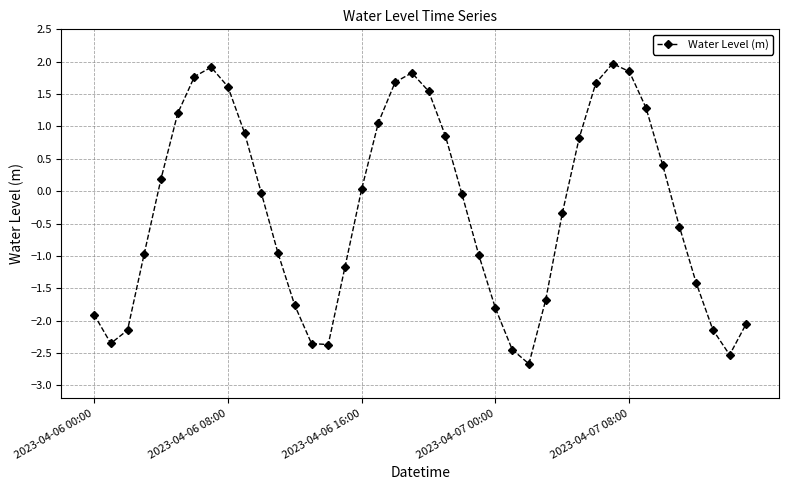

What is the minimum value shown in the chart?

-2.7